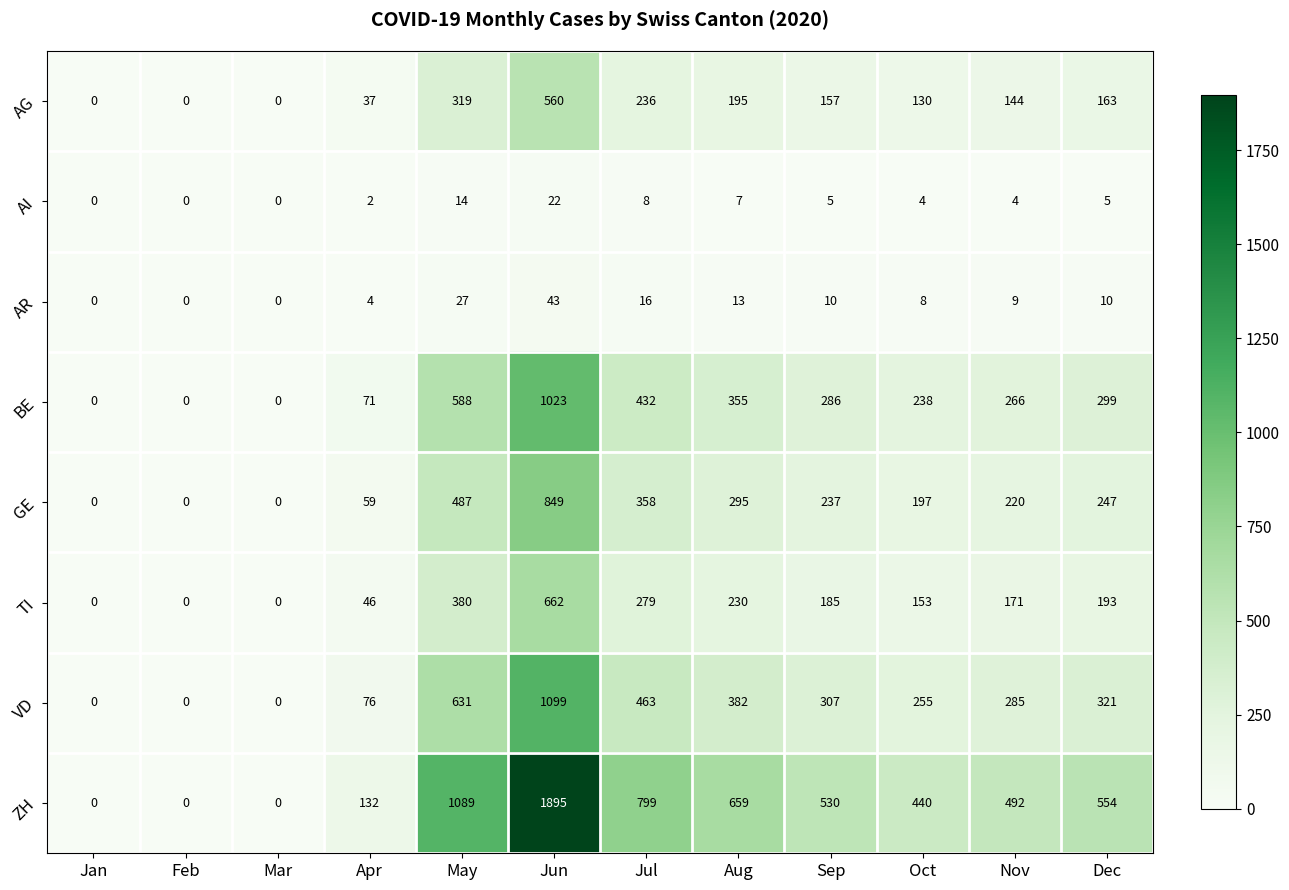

At which category is the sum across all series the highest?

Jun